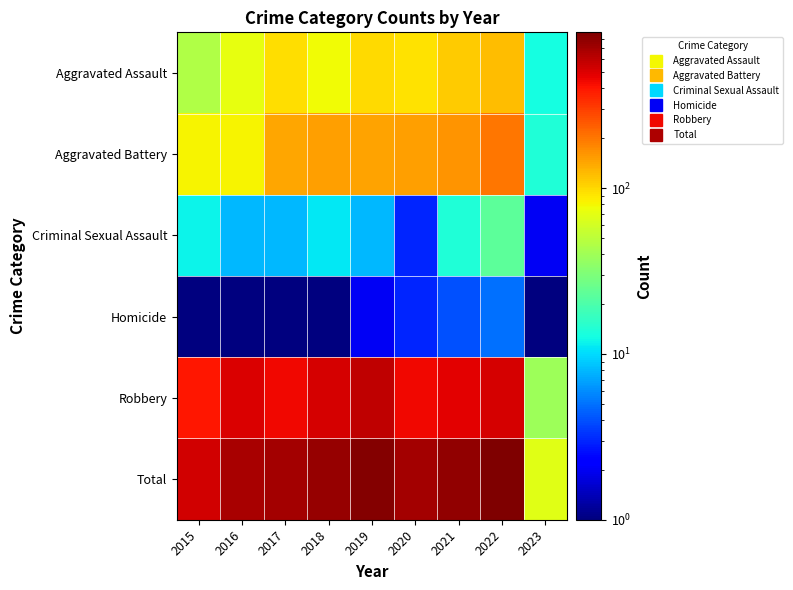

Reading right to left, transcribe all the data shown in this chart.

Aggravated Assault: 2023=13.0	2022=121.0	2021=110.0	2020=94.0	2019=98.0	2018=77.0	2017=95.0	2016=71.0	2015=46.0
Aggravated Battery: 2023=14.0	2022=202.0	2021=163.0	2020=150.0	2019=148.0	2018=152.0	2017=142.0	2016=82.0	2015=82.0
Criminal Sexual Assault: 2023=2.0	2022=23.0	2021=14.0	2020=3.0	2019=8.0	2018=11.0	2017=8.0	2016=8.0	2015=12.0
Homicide: 2023=0.5	2022=5.0	2021=4.0	2020=3.0	2019=2.0	2018=1.0	2017=1.0	2016=1.0	2015=0.5
Robbery: 2023=39.0	2022=521.0	2021=484.0	2020=450.0	2019=591.0	2018=519.0	2017=446.0	2016=510.0	2015=395.0
Total: 2023=68.0	2022=872.0	2021=775.0	2020=700.0	2019=847.0	2018=760.0	2017=692.0	2016=672.0	2015=535.0